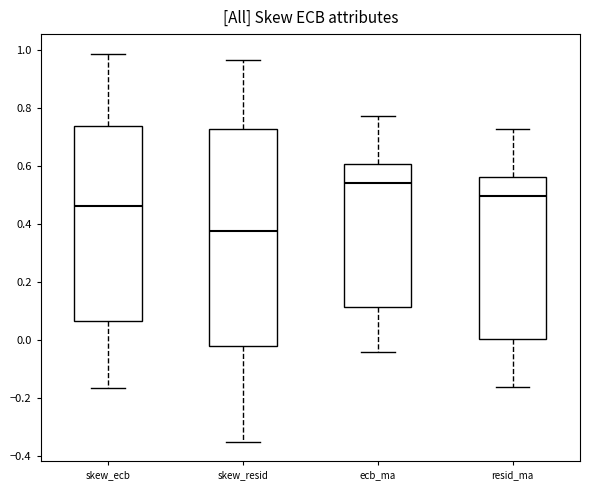

Which box is the tallest, from its lower edge to its upper edge?

skew_resid